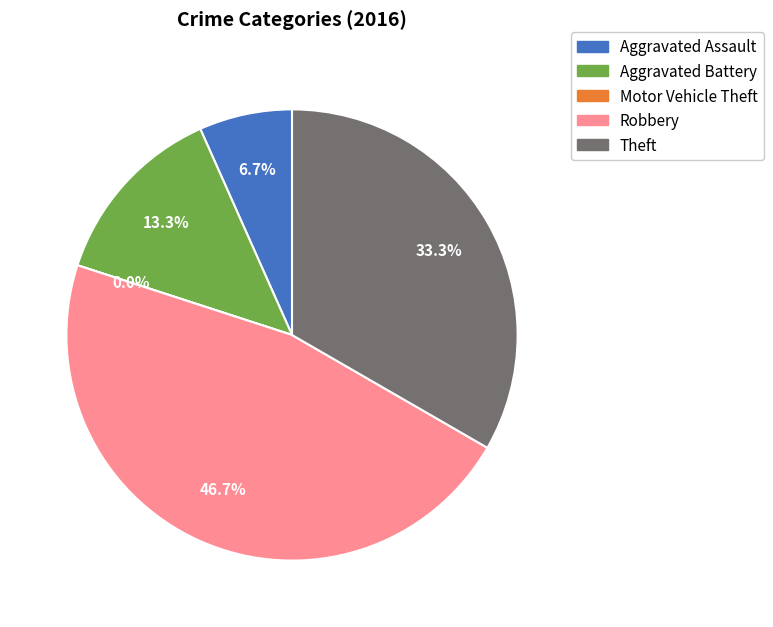

Rank the categories by value from highest to lowest.

Robbery, Theft, Aggravated Battery, Aggravated Assault, Motor Vehicle Theft